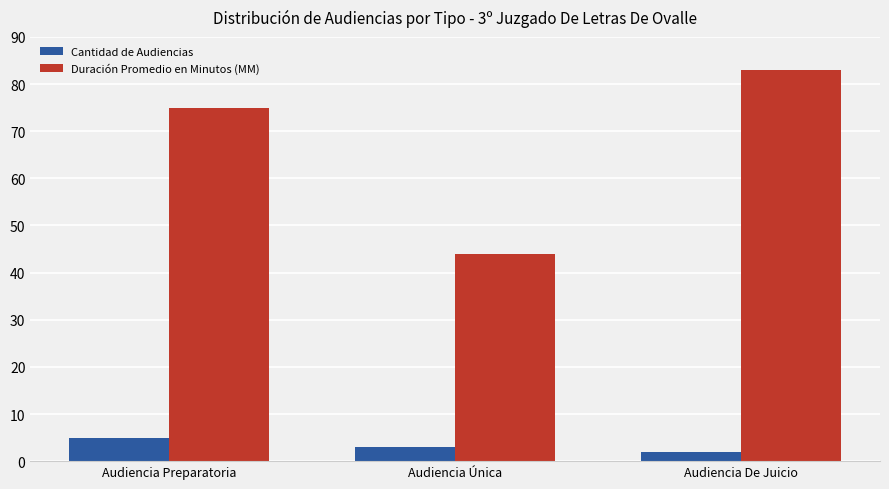

The Duración Promedio en Minutos (MM) series shows 48 at Audiencia Preparatoria. True or false?

False